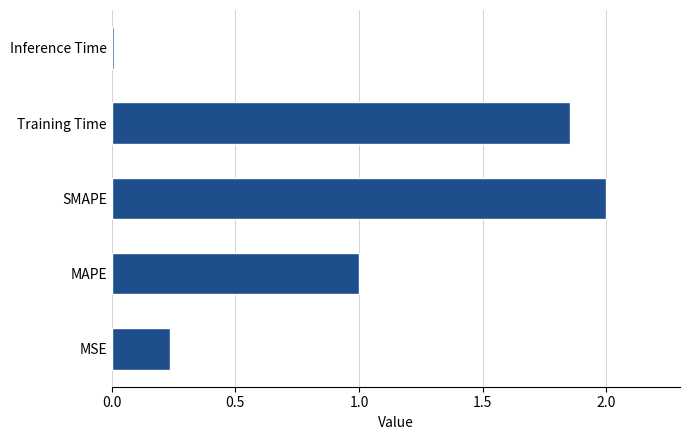

Are the bars horizontal?

Yes